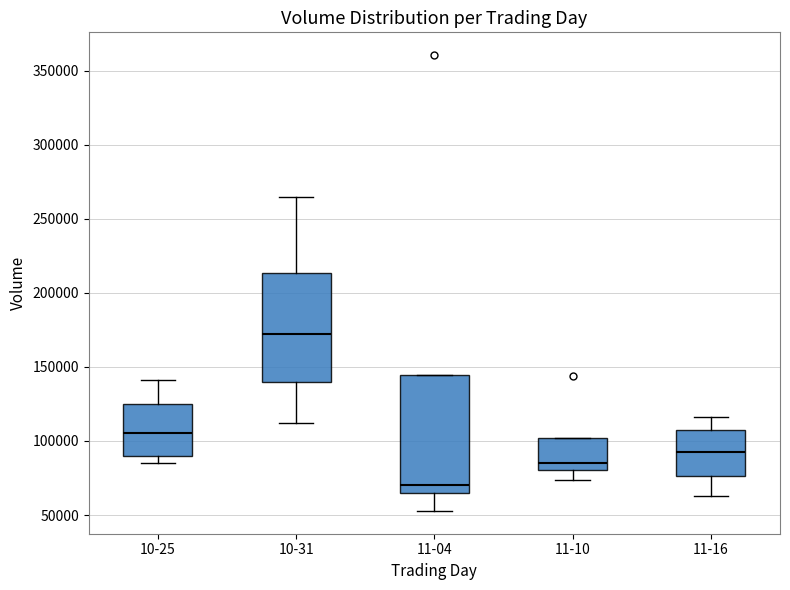

Reading left to right, transcribe this box plot: for each box, give where its median line is, the range the box spans, and where its two whiskers end, as read against the y-axis. The values are not printed on the chart, so give them approximately, as read against the axis.

10-25: median 105000, box 90000 to 125000, whiskers 85000 to 140000
10-31: median 170000, box 140000 to 215000, whiskers 110000 to 265000
11-04: median 70000, box 65000 to 145000, whiskers 55000 to 145000
11-10: median 85000, box 80000 to 100000, whiskers 75000 to 100000
11-16: median 95000, box 75000 to 105000, whiskers 65000 to 115000